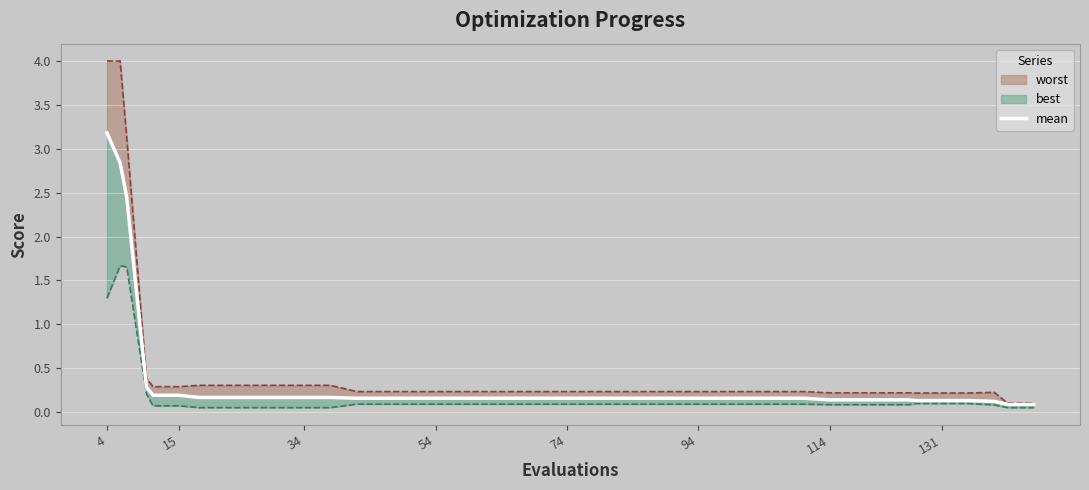

Is it true that the value at 34 is 0.3?

False